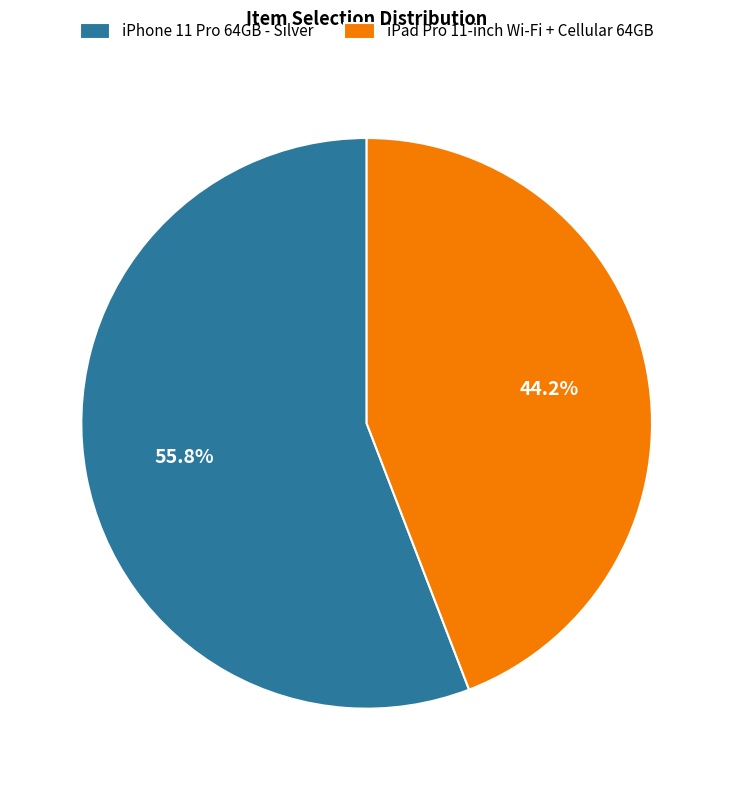

To the nearest percent, what portion does iPhone 11 Pro 64GB - Silver represent?

56%